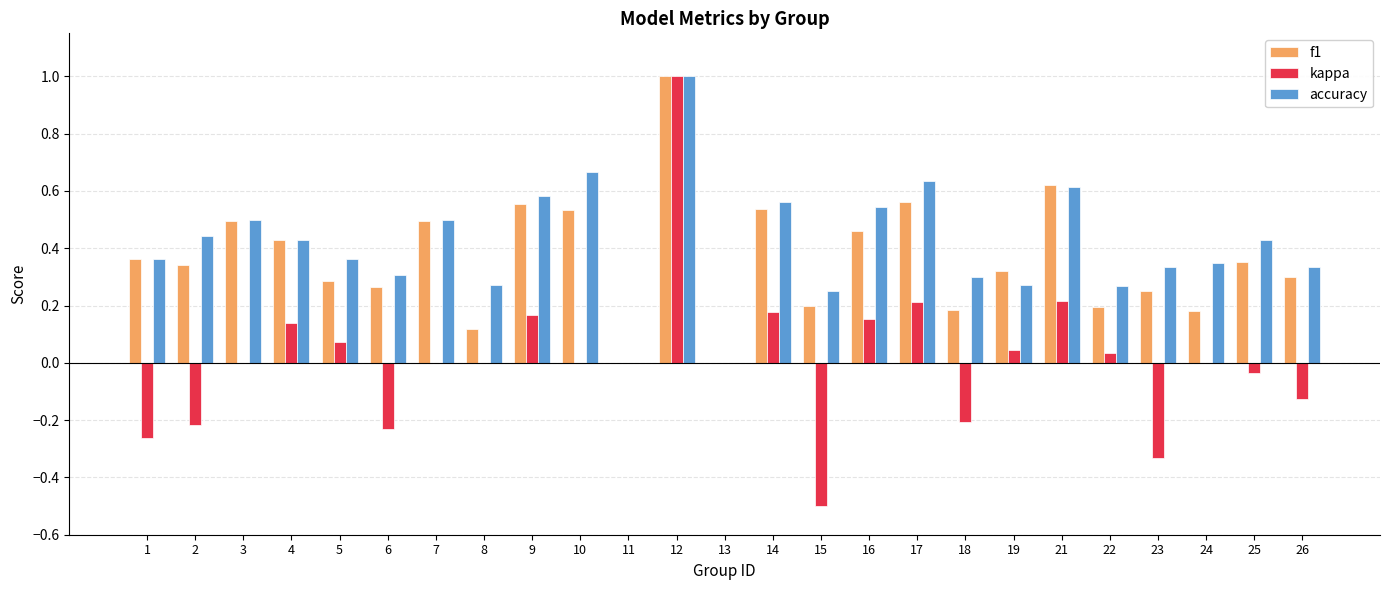

Which category has the highest value across all series?

12